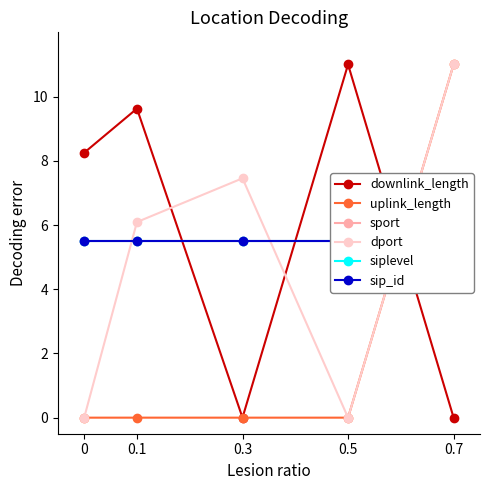

True or false: sip_id and sport cross at least once.

False